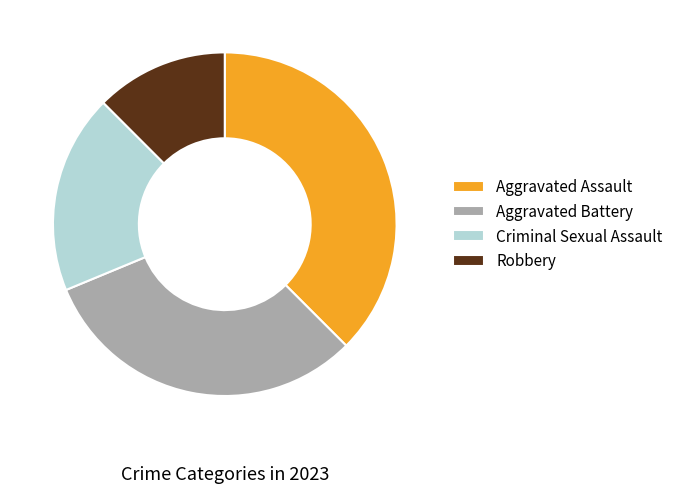

True or false: Robbery accounts for 19% of the total.

False